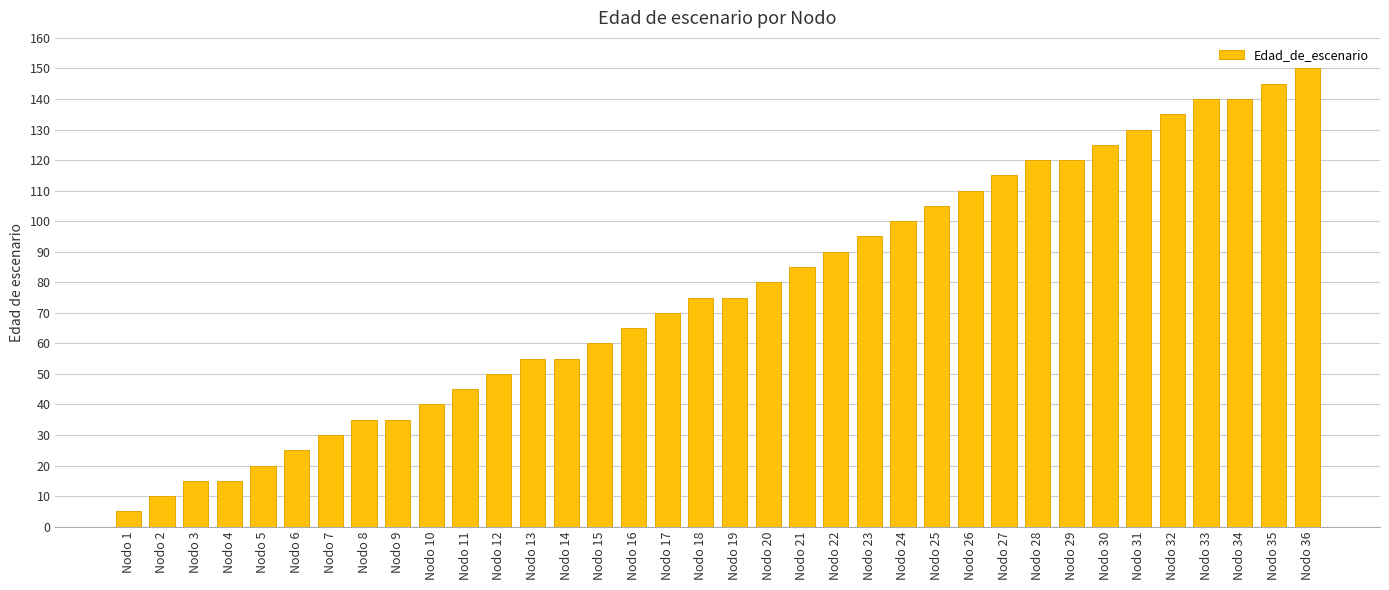

Reading left to right, extract all data points from this chart.

Nodo 1=5	Nodo 2=10	Nodo 3=15	Nodo 4=15	Nodo 5=20	Nodo 6=25	Nodo 7=30	Nodo 8=35	Nodo 9=35	Nodo 10=40	Nodo 11=45	Nodo 12=50	Nodo 13=55	Nodo 14=55	Nodo 15=60	Nodo 16=65	Nodo 17=70	Nodo 18=75	Nodo 19=75	Nodo 20=80	Nodo 21=85	Nodo 22=90	Nodo 23=95	Nodo 24=100	Nodo 25=105	Nodo 26=110	Nodo 27=115	Nodo 28=120	Nodo 29=120	Nodo 30=125	Nodo 31=130	Nodo 32=135	Nodo 33=140	Nodo 34=140	Nodo 35=145	Nodo 36=150